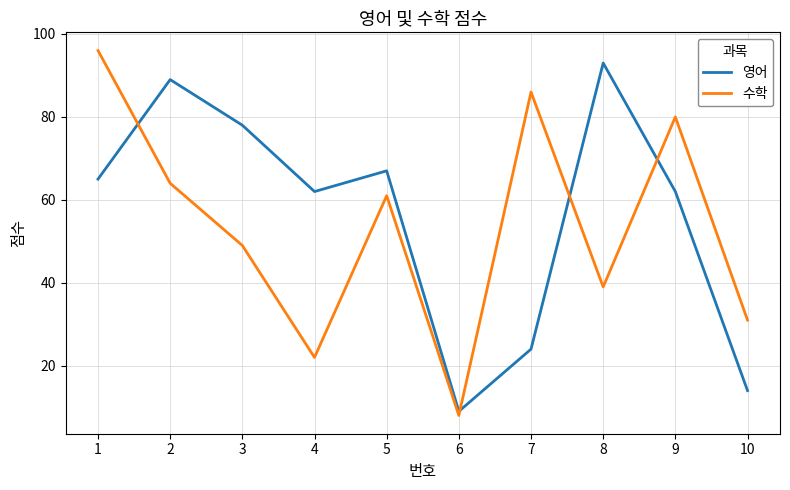

How many lines are shown in the chart?

2